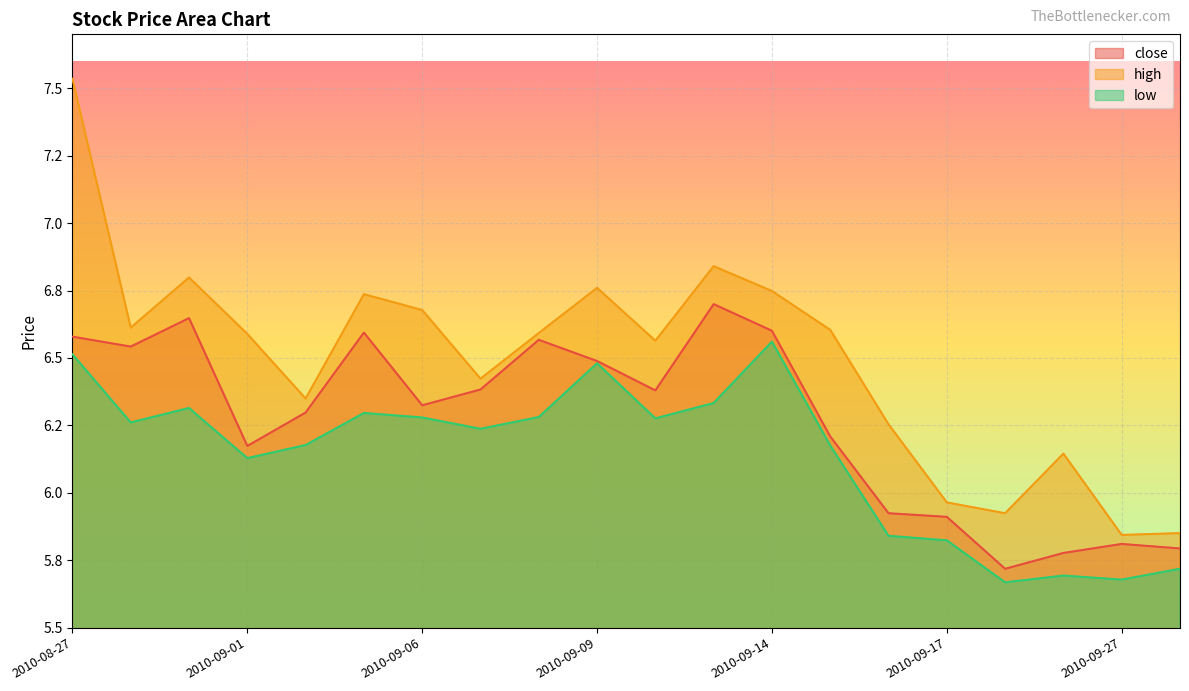

Rank the series by their maximum value, from highest to lowest.

high, close, low